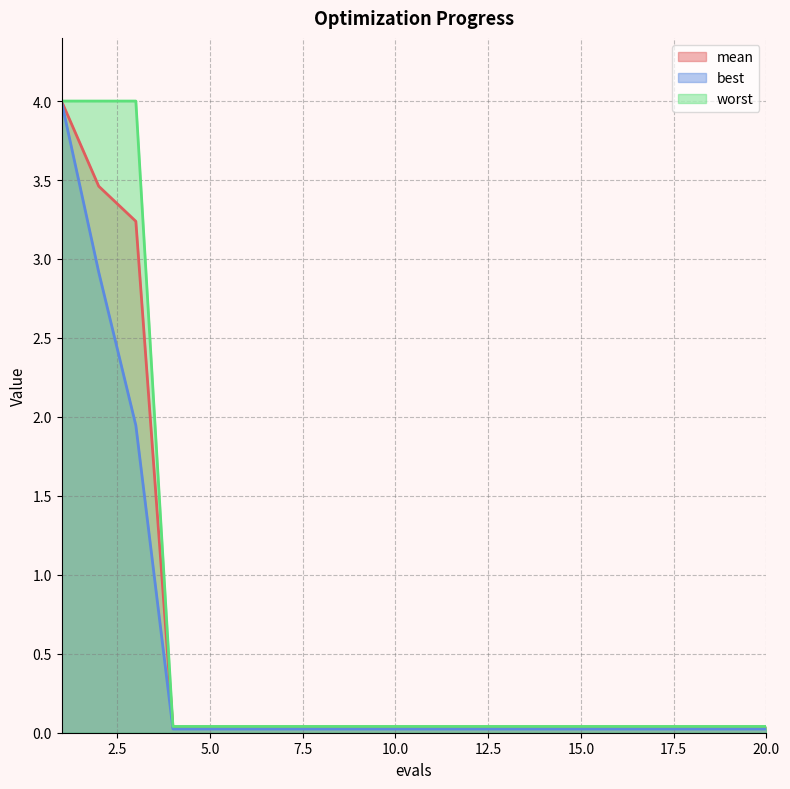

At which label is worst closest to 2?

4